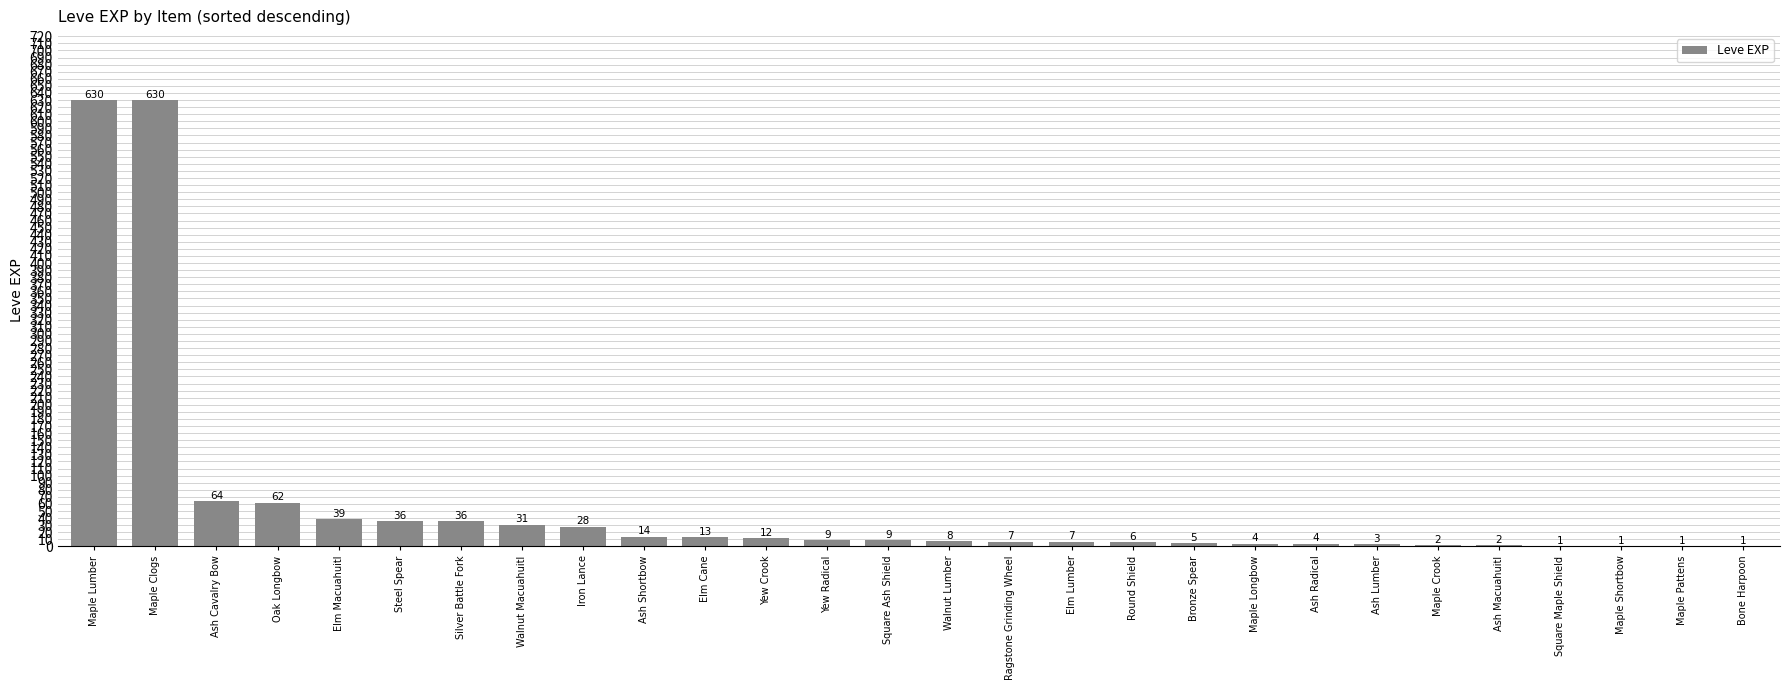

Reading left to right, what are all the values shown in this chart?

Maple Lumber=630	Maple Clogs=630	Ash Cavalry Bow=64	Oak Longbow=62	Elm Macuahuitl=39	Steel Spear=36	Silver Battle Fork=36	Walnut Macuahuitl=31	Iron Lance=28	Ash Shortbow=14	Elm Cane=13	Yew Crook=12	Yew Radical=9	Square Ash Shield=9	Walnut Lumber=8	Ragstone Grinding Wheel=7	Elm Lumber=7	Round Shield=6	Bronze Spear=5	Maple Longbow=4	Ash Radical=4	Ash Lumber=3	Maple Crook=2	Ash Macuahuitl=2	Square Maple Shield=1	Maple Shortbow=1	Maple Pattens=1	Bone Harpoon=1